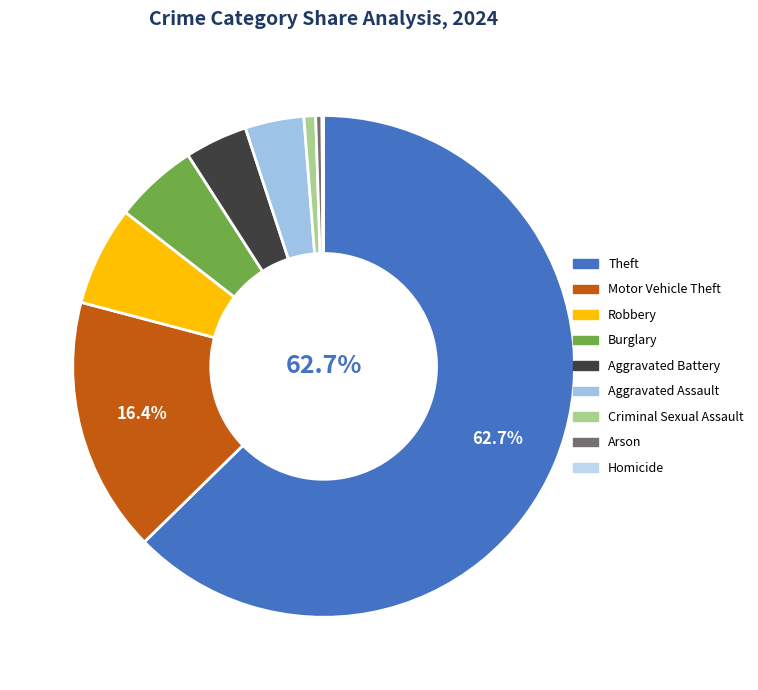

What percentage is NOT represented by Criminal Sexual Assault?

99.2%